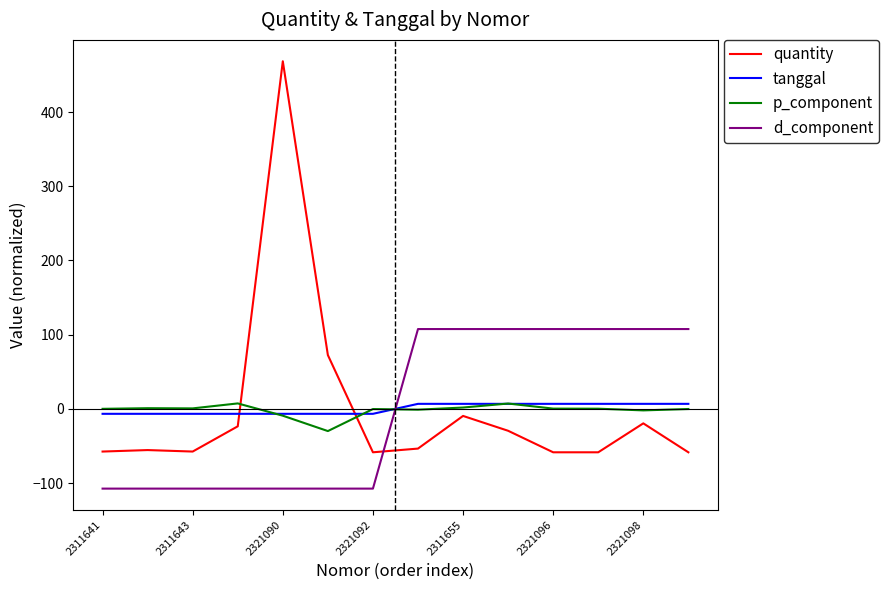

What is the smallest value displayed?

-107.5